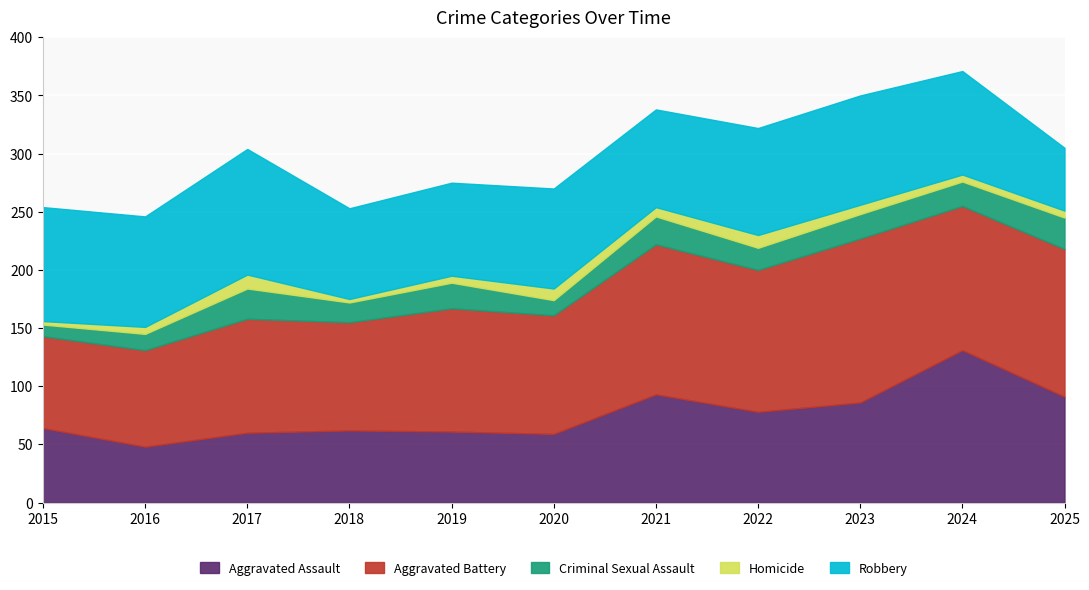

Reading right to left, list all the values displayed in this chart.

Aggravated Assault: 91	131	86	78	93	59	61	62	60	48	64
Aggravated Battery: 127	124	141	122	129	102	106	93	98	83	79
Criminal Sexual Assault: 27	21	21	19	24	13	22	17	26	14	10
Homicide: 6	6	8	11	8	10	6	3	12	6	3
Robbery: 54	89	94	92	84	86	80	78	108	95	98